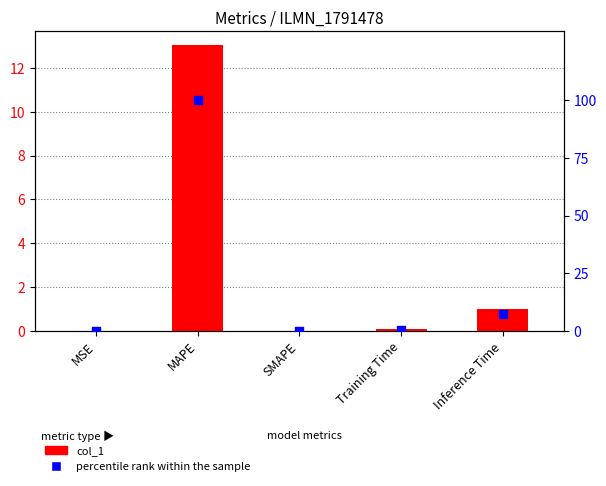

At which category is the sum across all series the highest?

MAPE